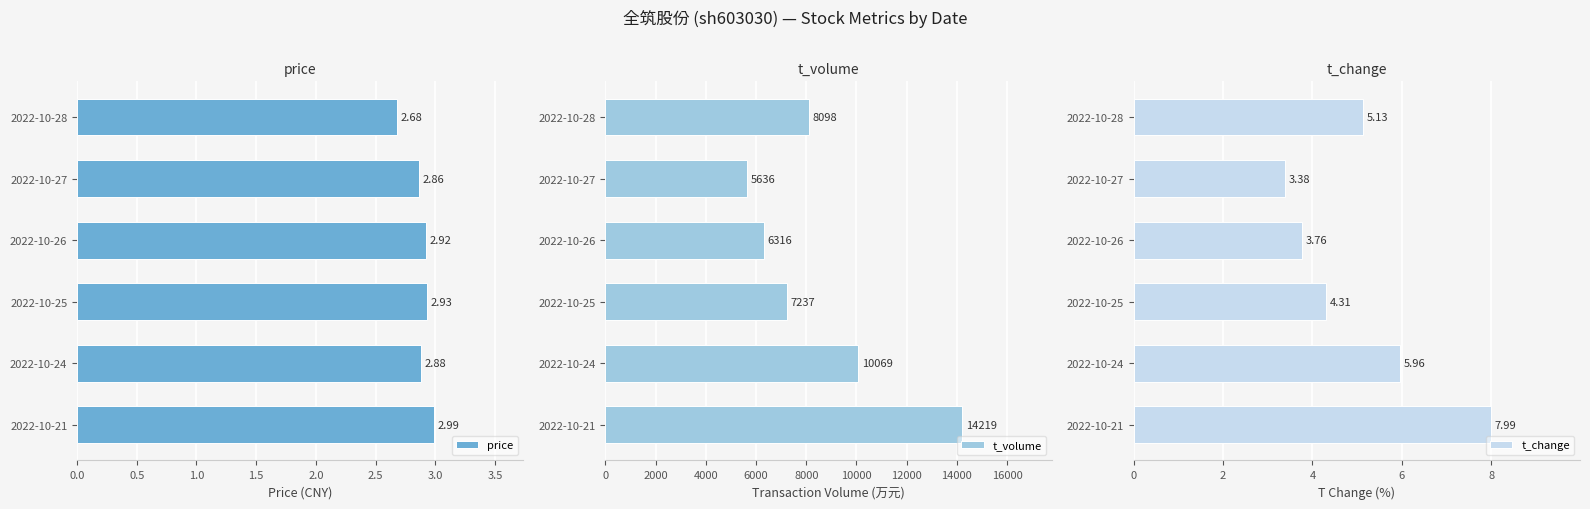

What is the sum of the t_change values at 2022-10-24 and 2022-10-25?

10.3